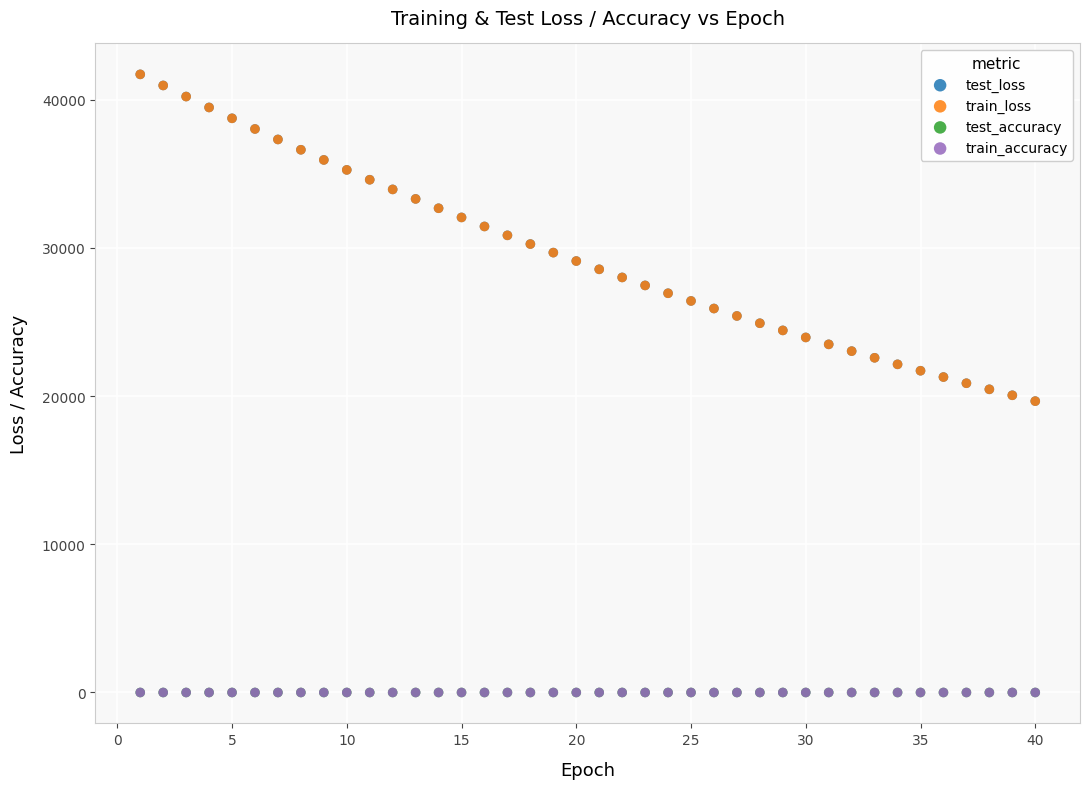

Which series has the widest spread of Y values?

train_loss